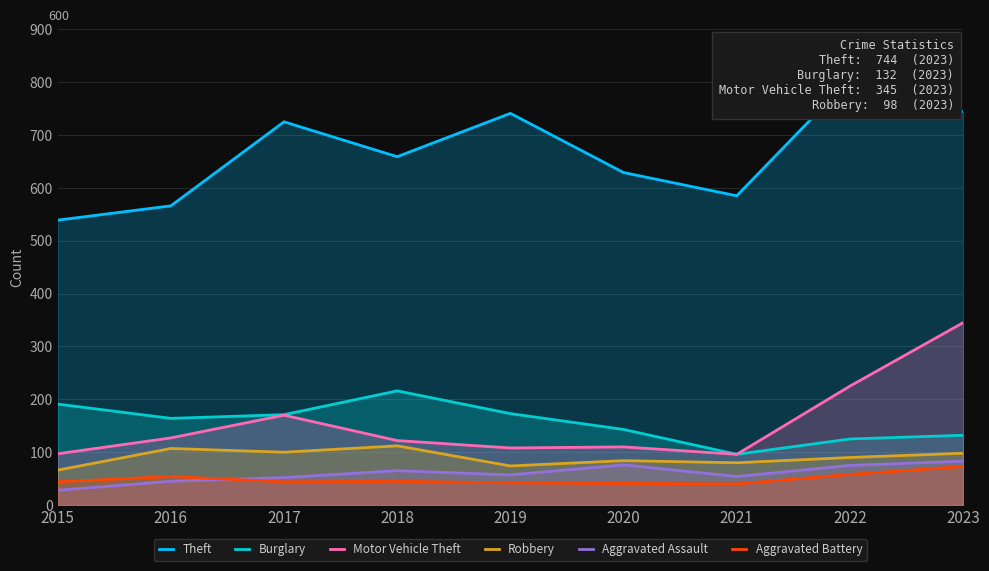

Rank the series at 2015 from highest to lowest value.

Theft, Burglary, Motor Vehicle Theft, Robbery, Aggravated Battery, Aggravated Assault